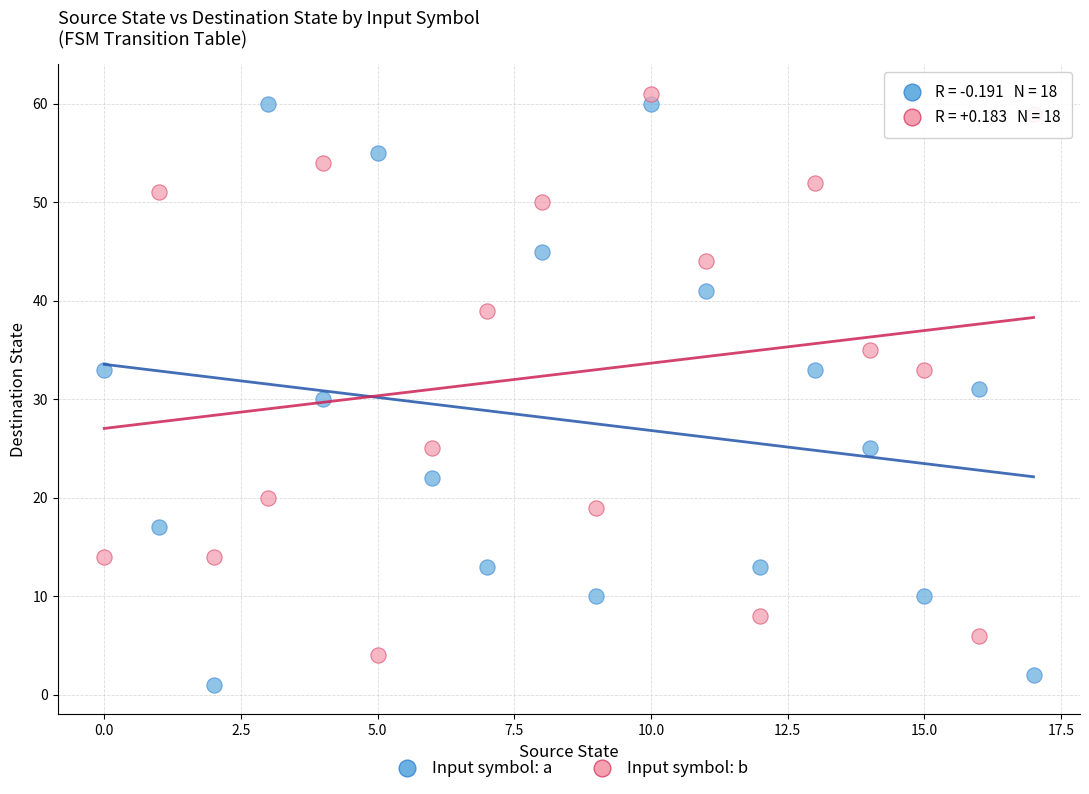

Across all data points, what is the range of Y values (max minus min)?

60